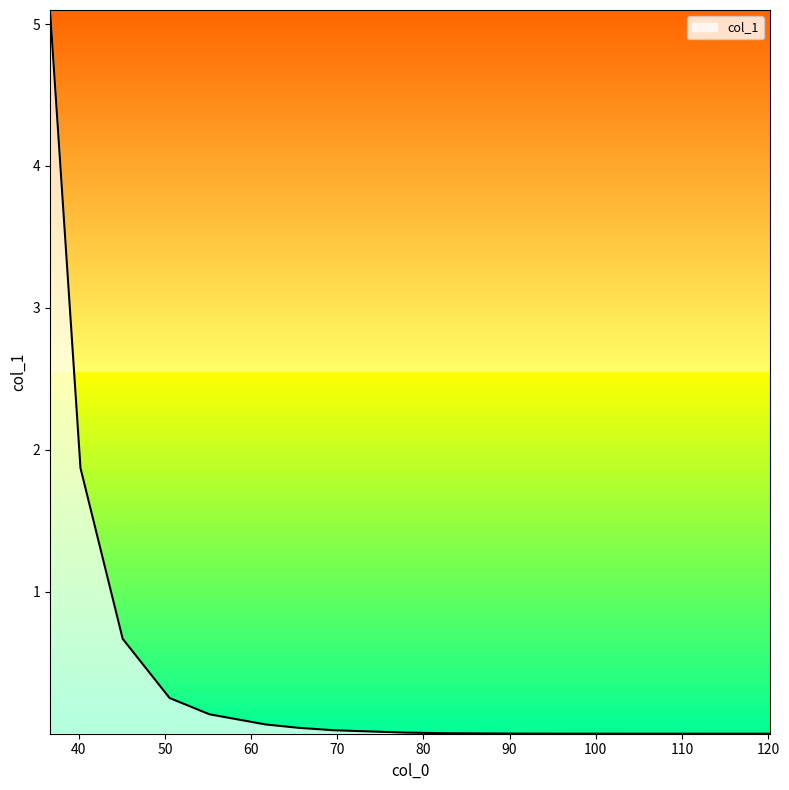

What is the greatest value displayed?

5.1